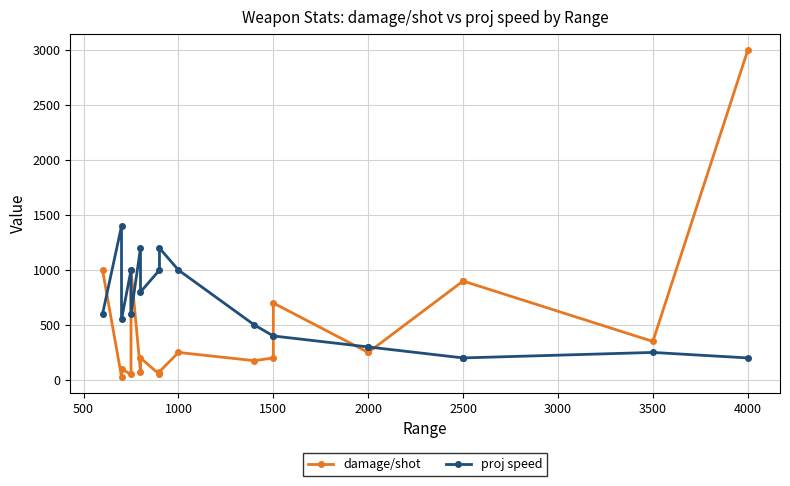

True or false: damage/shot has more than 1 interior local peaks.

True